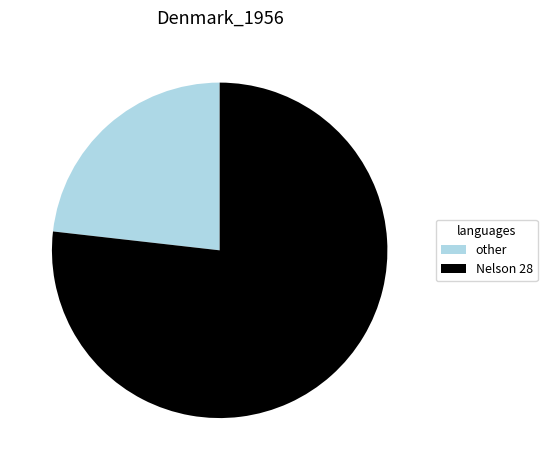

Combined, do other and Nelson 28 account for over 50%?

Yes